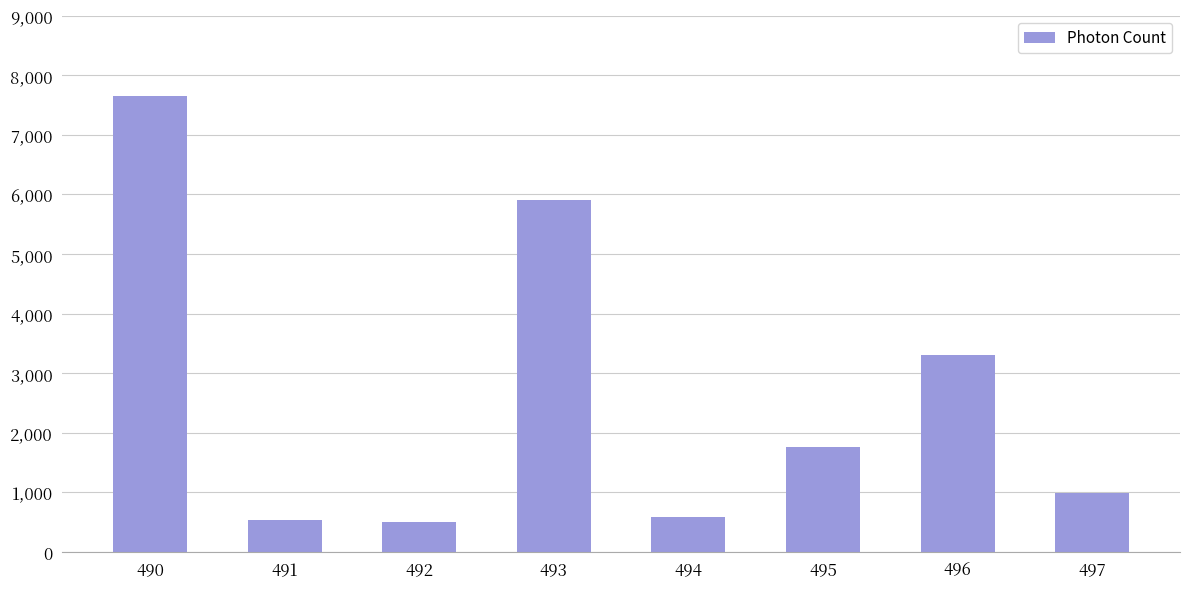

Which has a higher value, 492 or 490?

490